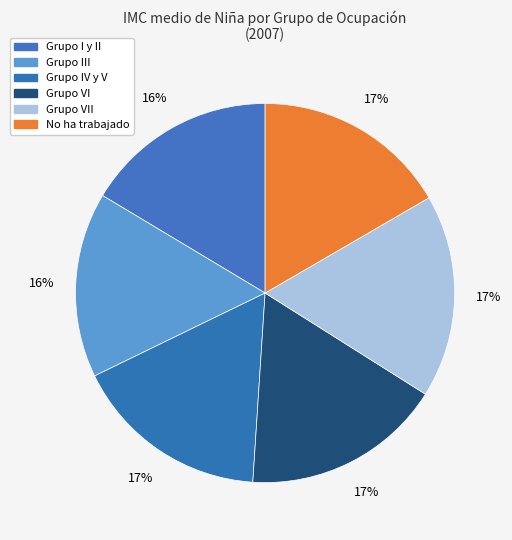

Does any single category account for the majority?

No